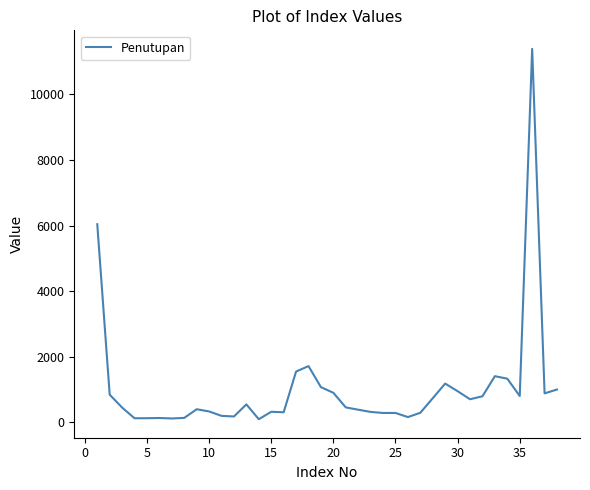

What is the maximum value shown in the chart?

11389.2